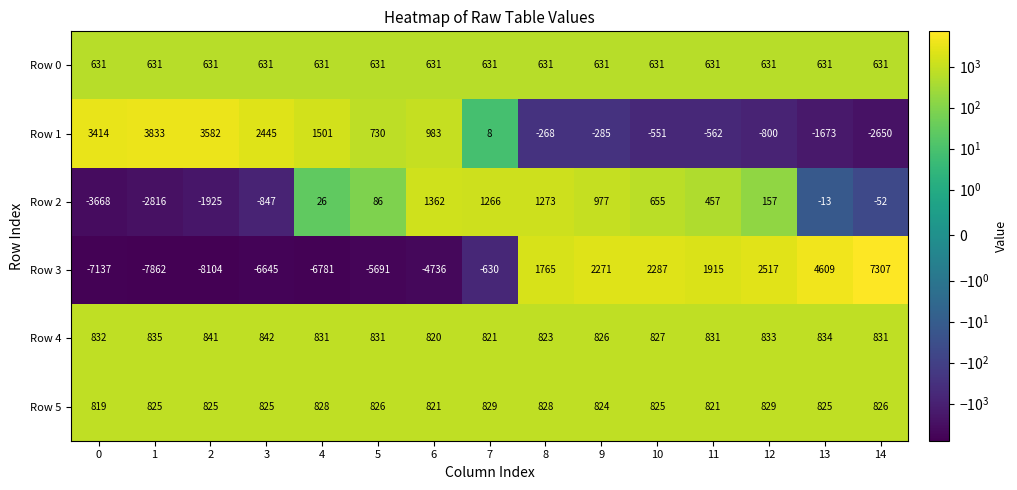

Which series has the widest spread of values?

Row 3